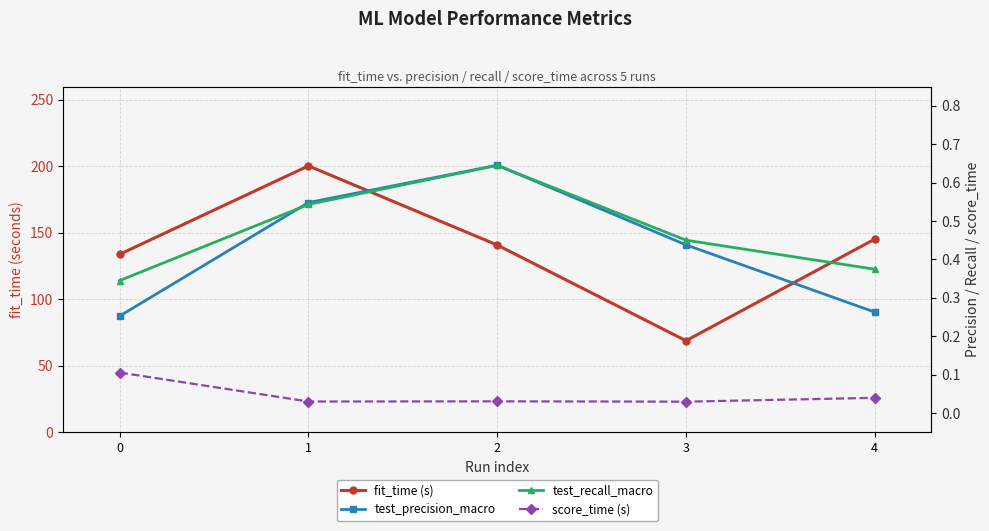

Reading right to left, extract all data points from this chart.

fit_time (s): 4=145.2	3=68.8	2=140.8	1=200.3	0=133.9
test_precision_macro: 4=0.3	3=0.4	2=0.6	1=0.5	0=0.3
test_recall_macro: 4=0.4	3=0.5	2=0.6	1=0.5	0=0.3
score_time (s): 4=0.0	3=0.0	2=0.0	1=0.0	0=0.1